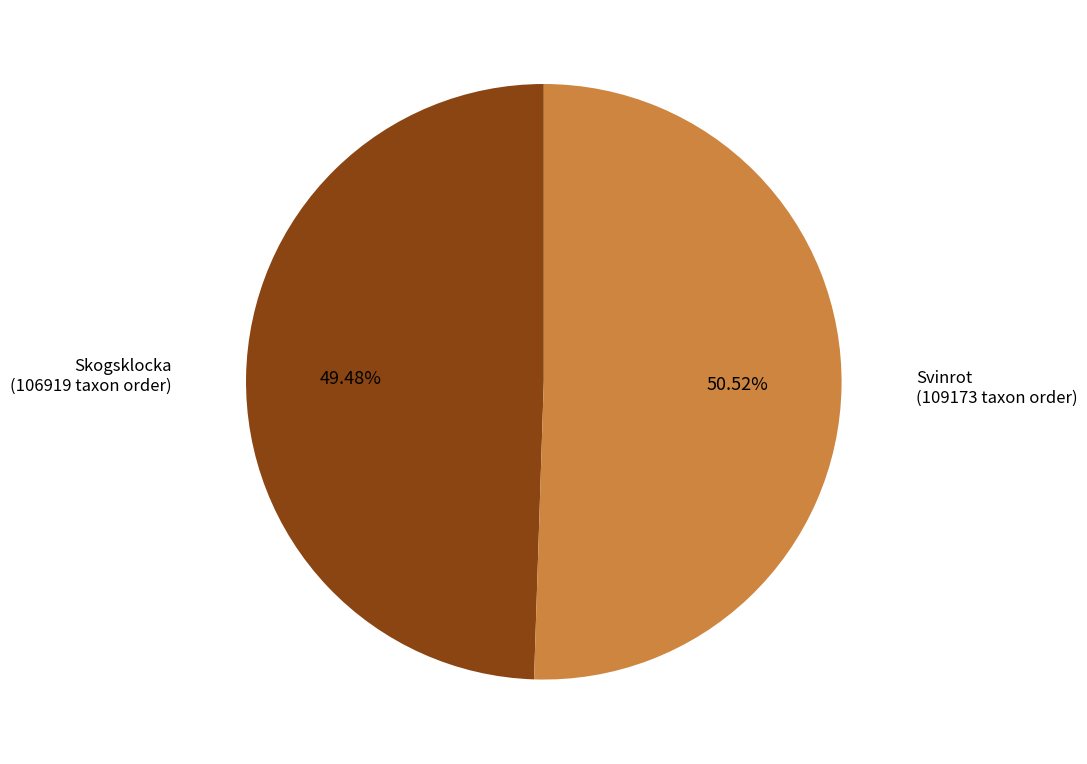

Is there a majority slice in this chart?

Yes